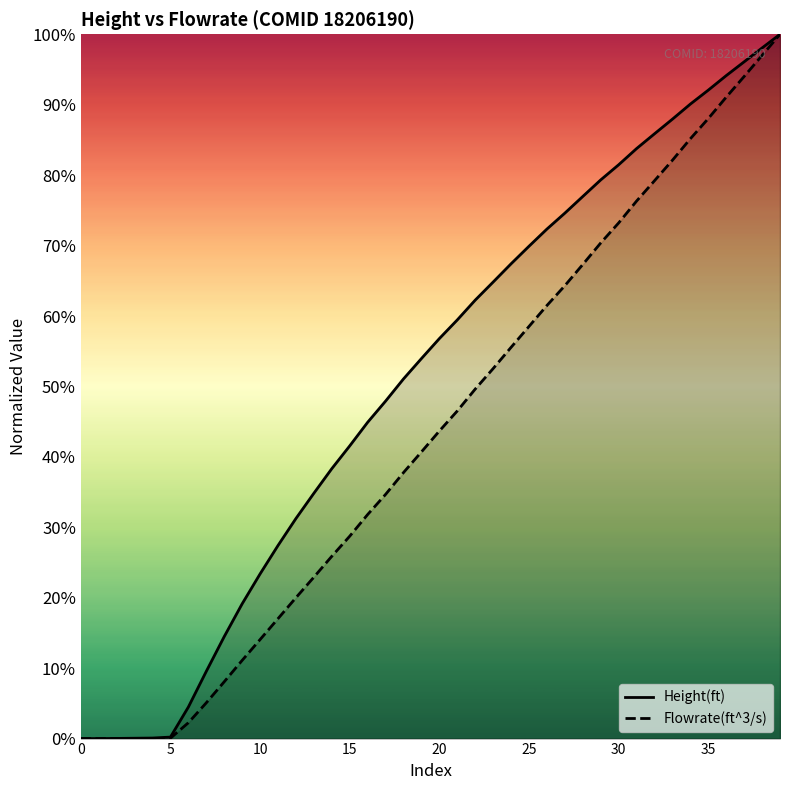

What is the difference between the maximum and minimum values in the Flowrate(ft^3/s) series?

1.0